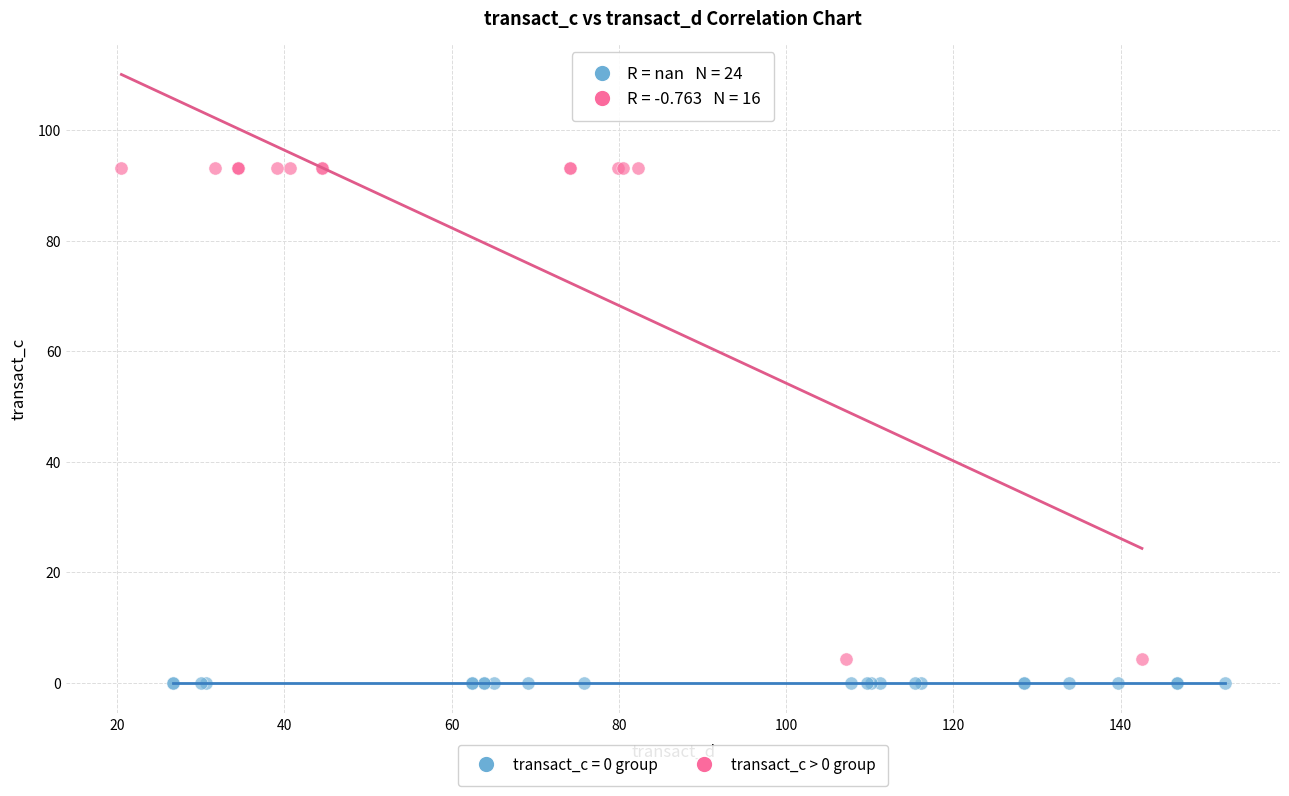

Which series contains the highest Y value?

transact_c > 0 group